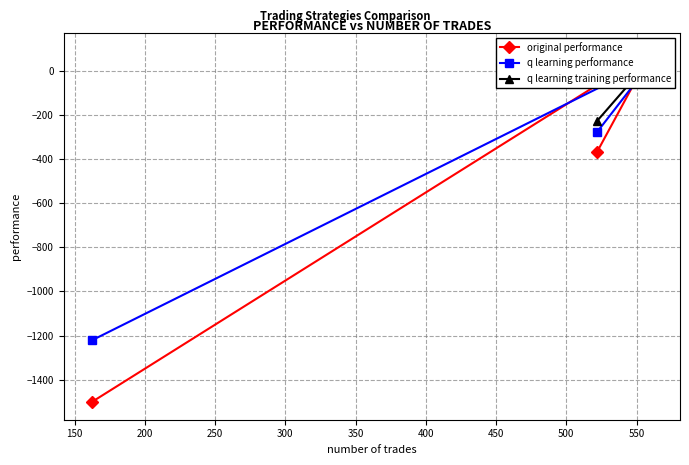

What is the spread (max minus min) of values at 200?

280.2